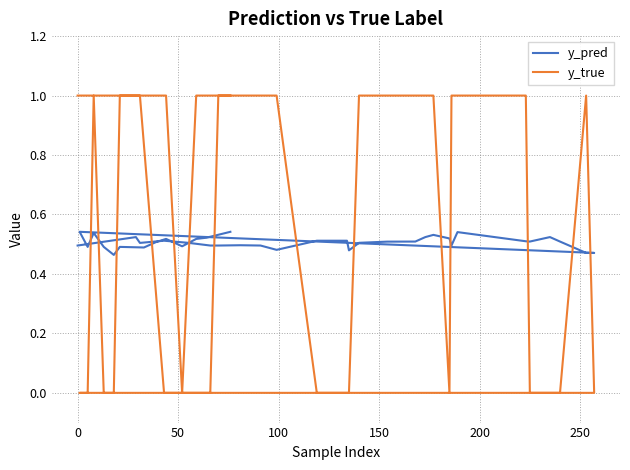

Which series has the widest spread of values?

y_true